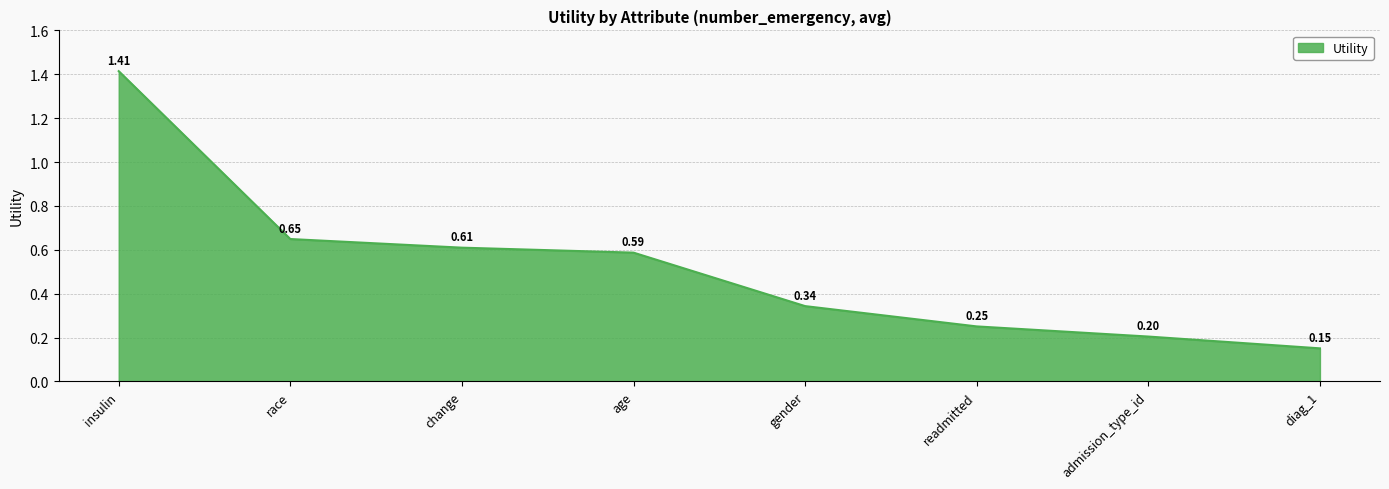

What is the difference between the values at insulin and race?

0.8